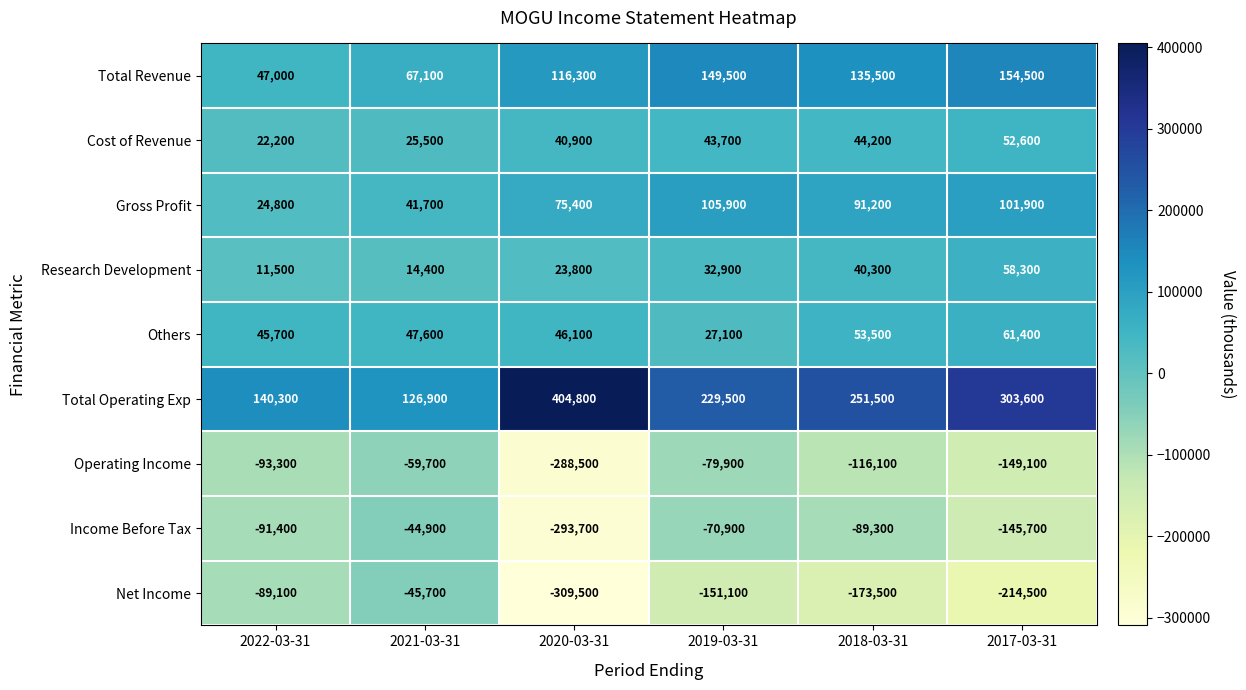

Read the Operating Income value at 2022-03-31, to the nearest 100.

-93300